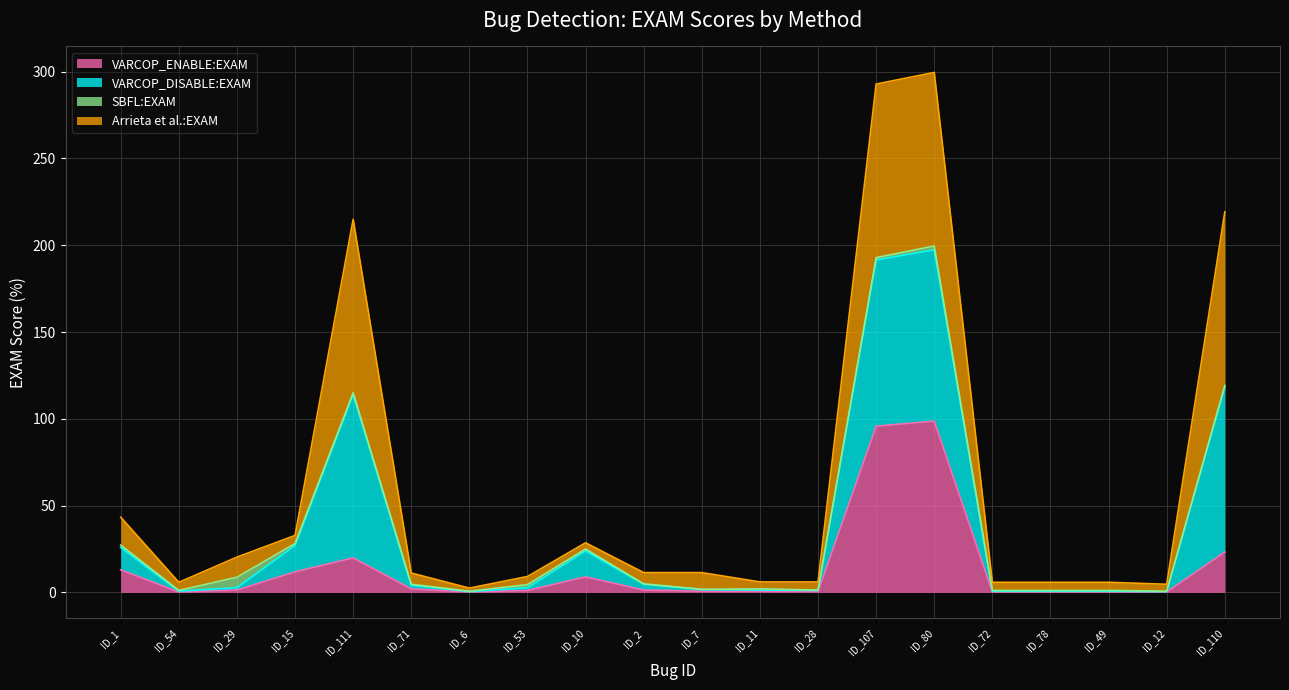

How many interior local peaks does the VARCOP_DISABLE:EXAM series have?

4